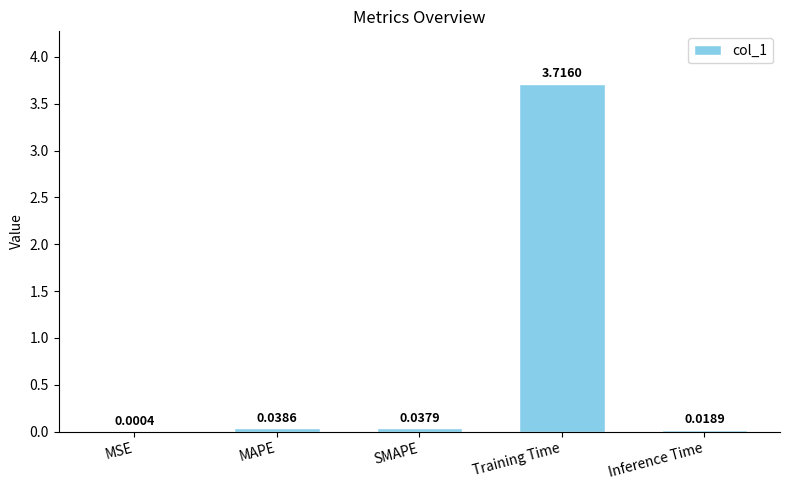

True or false: the data shows 3.7 at Training Time.

True